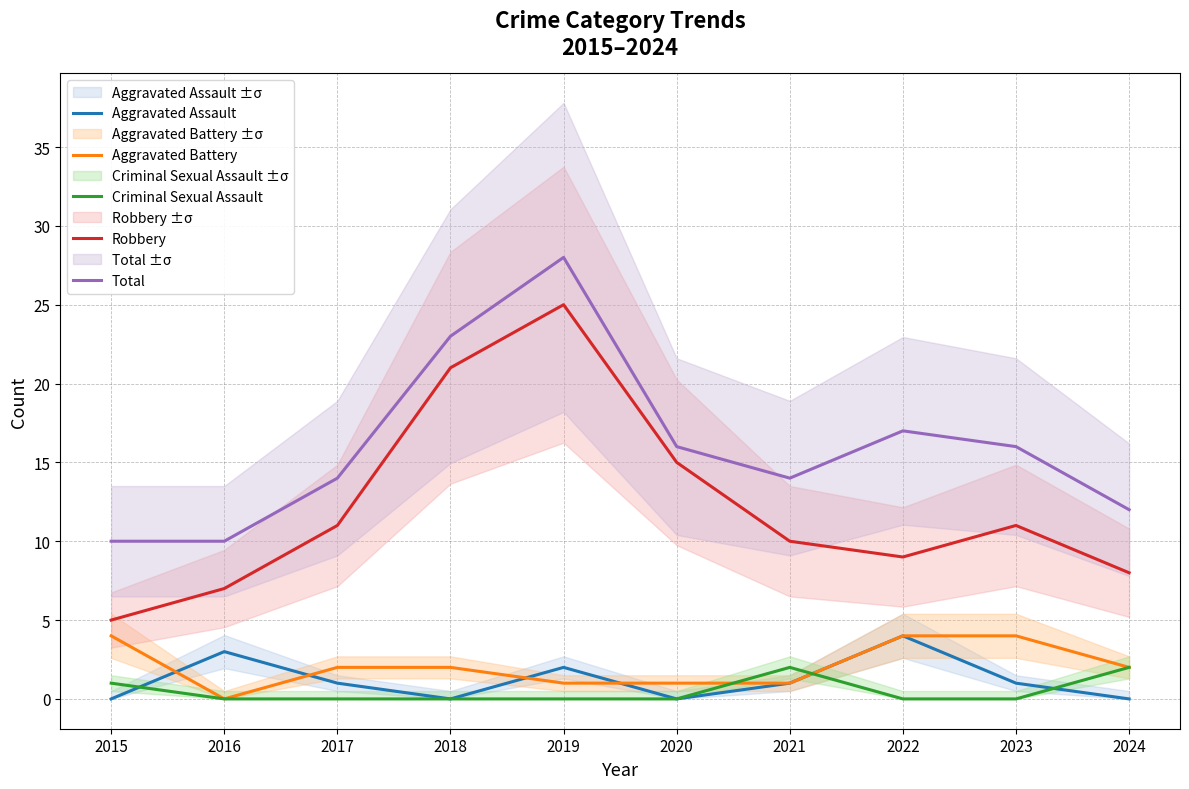

Count the Aggravated Battery values in the range 1 to 4.

9